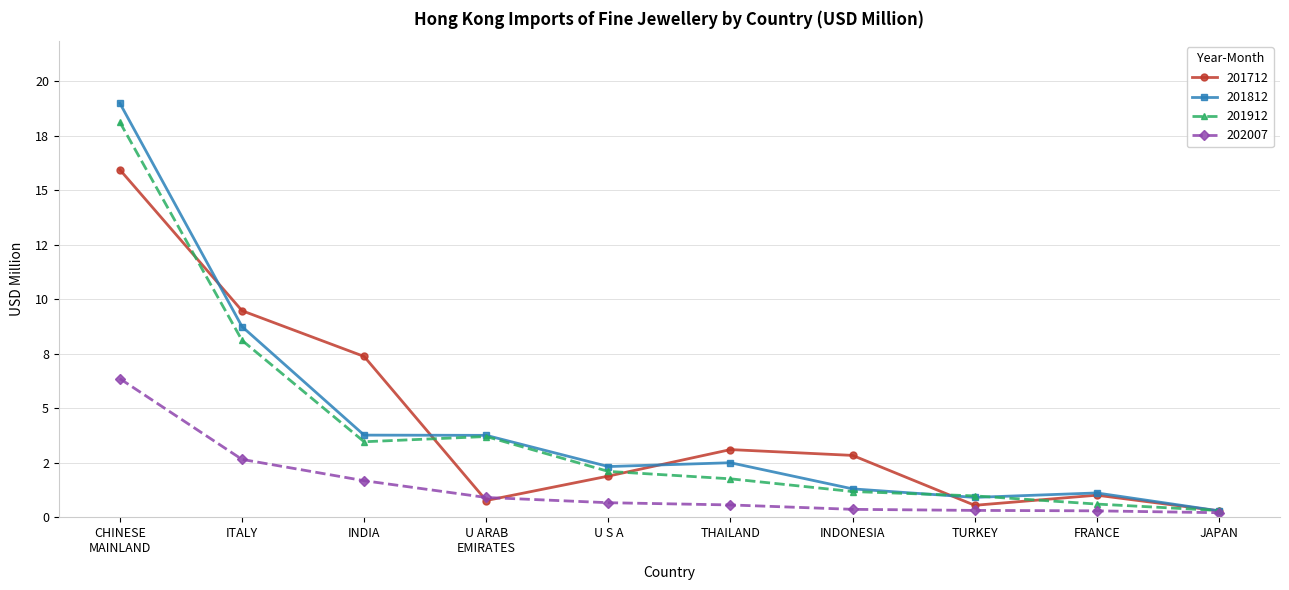

Rank the categories by 201812 value from lowest to highest.

JAPAN, TURKEY, FRANCE, INDONESIA, U S A, THAILAND, U ARAB EMIRATES, INDIA, ITALY, CHINESE MAINLAND